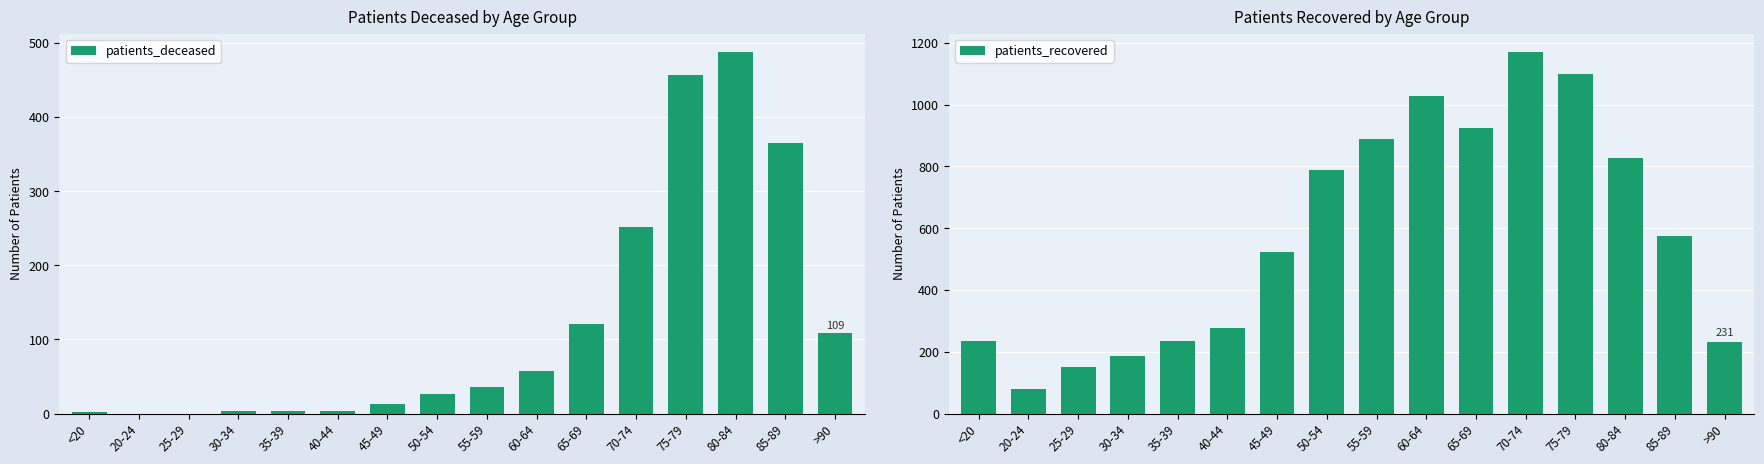

What value does the patients_recovered series have at 55-59?

890